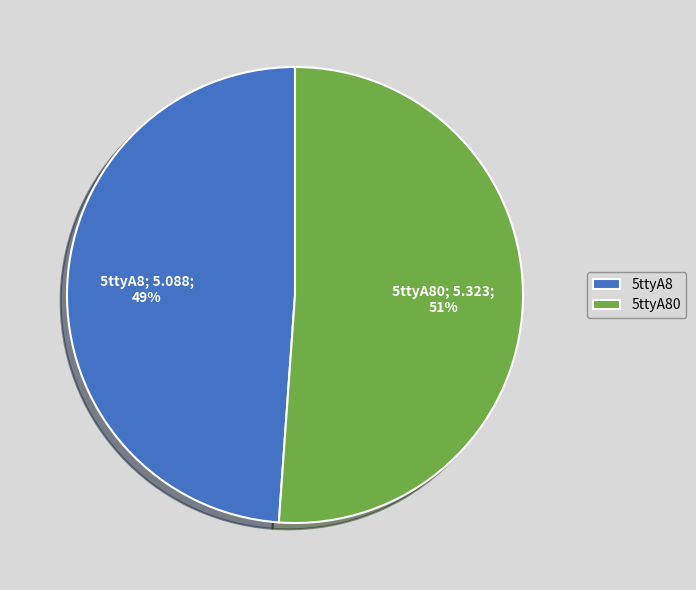

Which has a higher value, 5ttyA80 or 5ttyA8?

5ttyA80